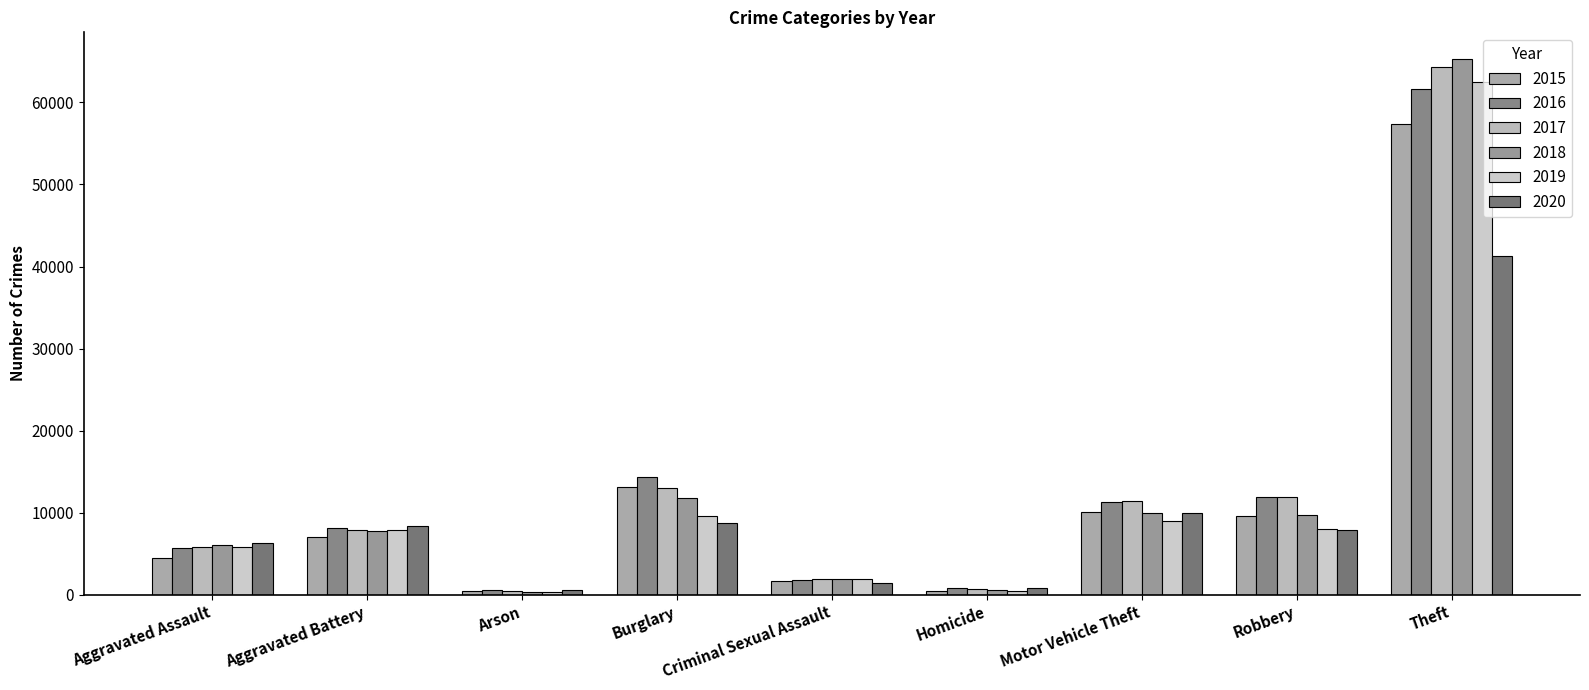

What are all the series names shown in the legend?

2015, 2016, 2017, 2018, 2019, 2020